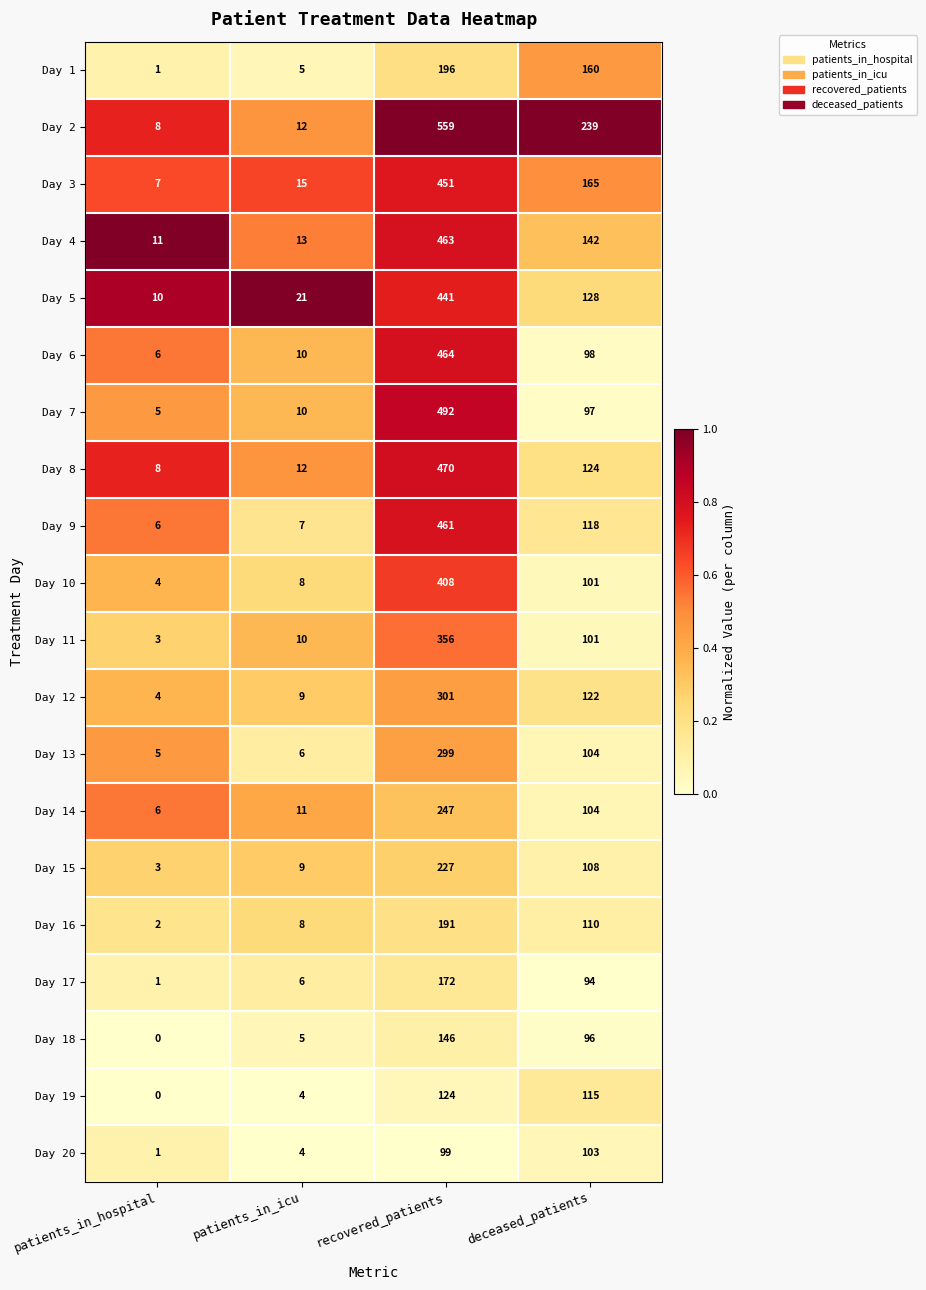

At which label does Day 9 reach its minimum?

patients_in_hospital